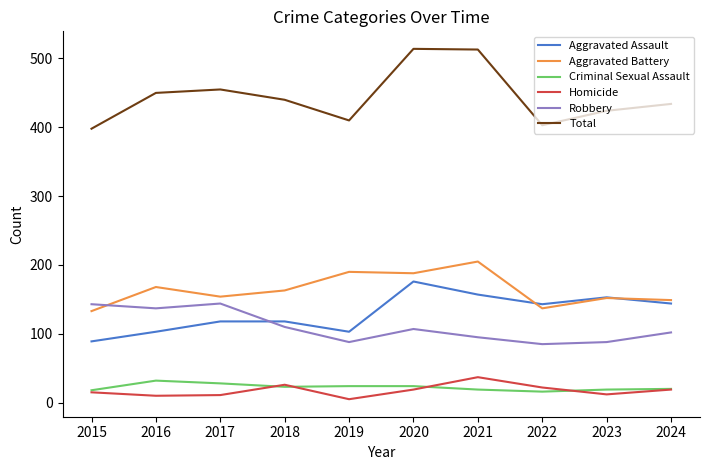

Is the value of Robbery at 2020 greater than the value of Total at 2015?

No